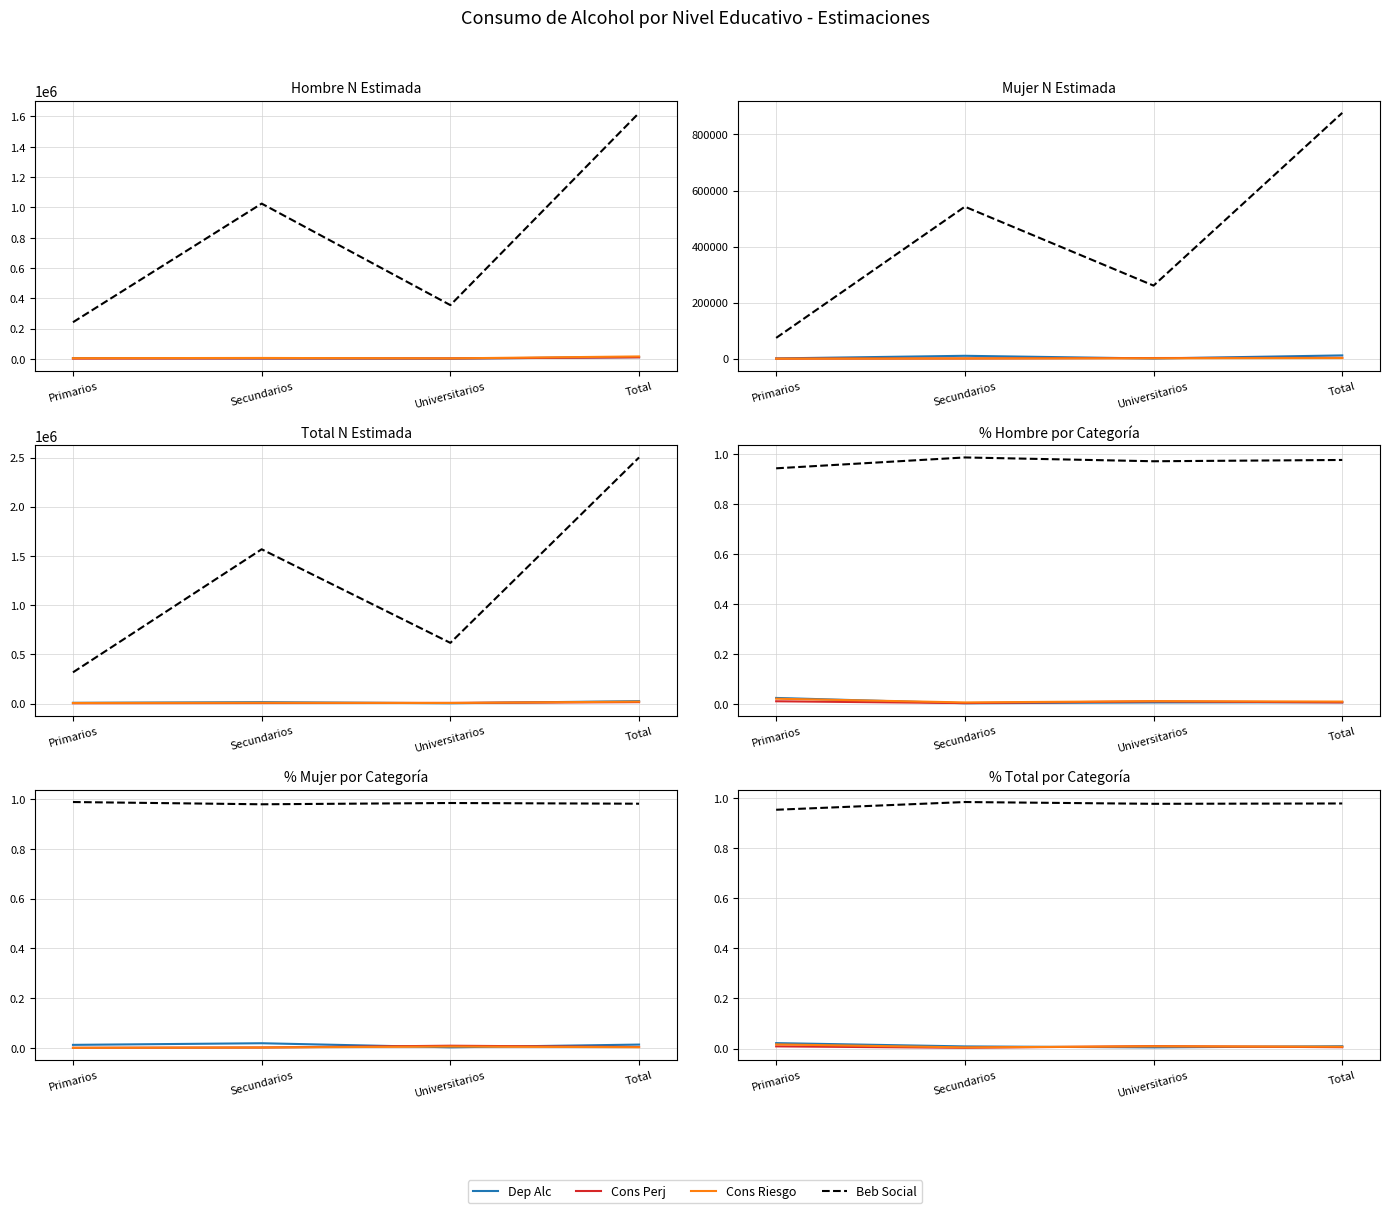

True or false: Hombre - N estimada and Hombre - lim sup IC intersect in this chart.

False